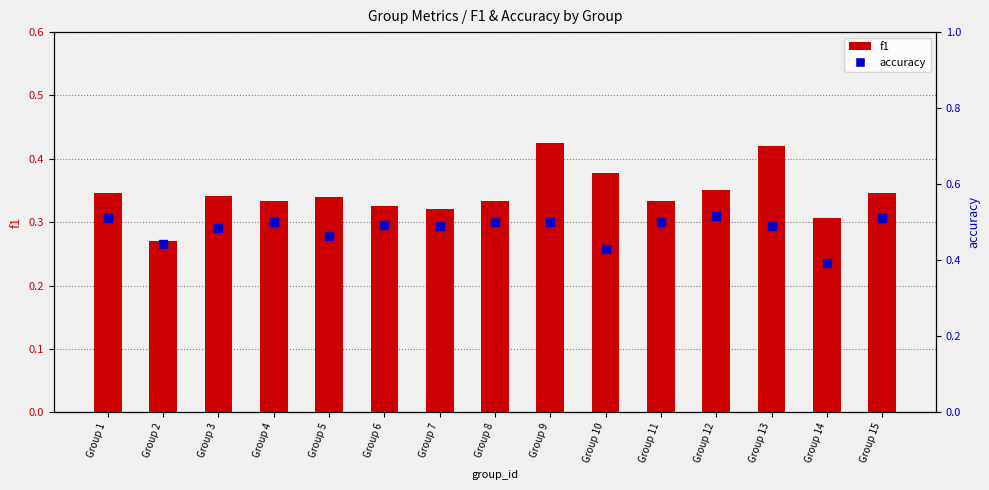

What are all the series names shown in the legend?

f1, accuracy